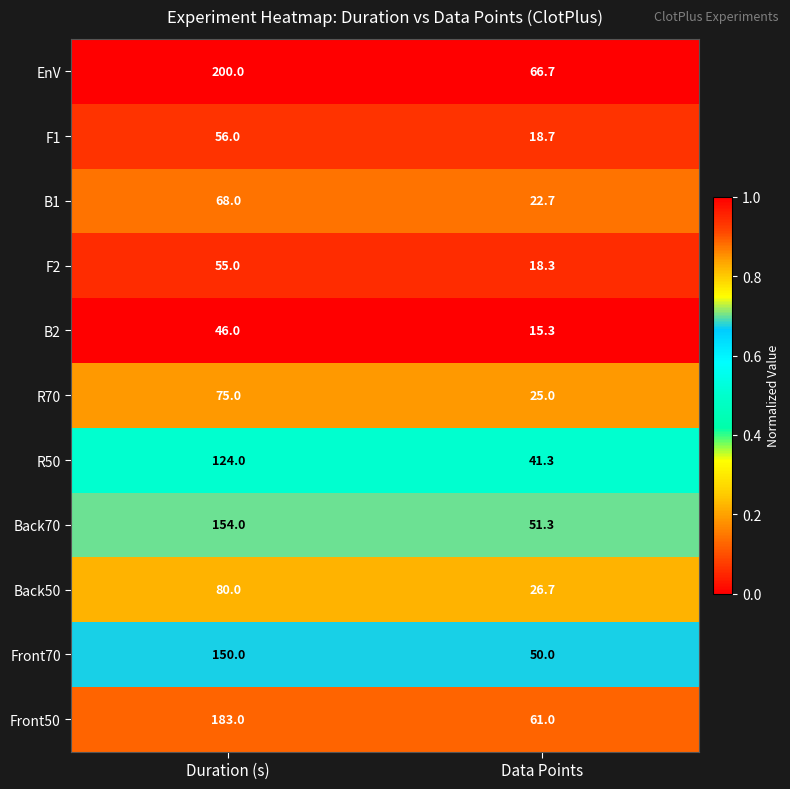

Reading left to right, extract all data points from this chart.

EnV: 200.0	66.7
F1: 56.0	18.7
B1: 68.0	22.7
F2: 55.0	18.3
B2: 46.0	15.3
R70: 75.0	25.0
R50: 124.0	41.3
Back70: 154.0	51.3
Back50: 80.0	26.7
Front70: 150.0	50.0
Front50: 183.0	61.0